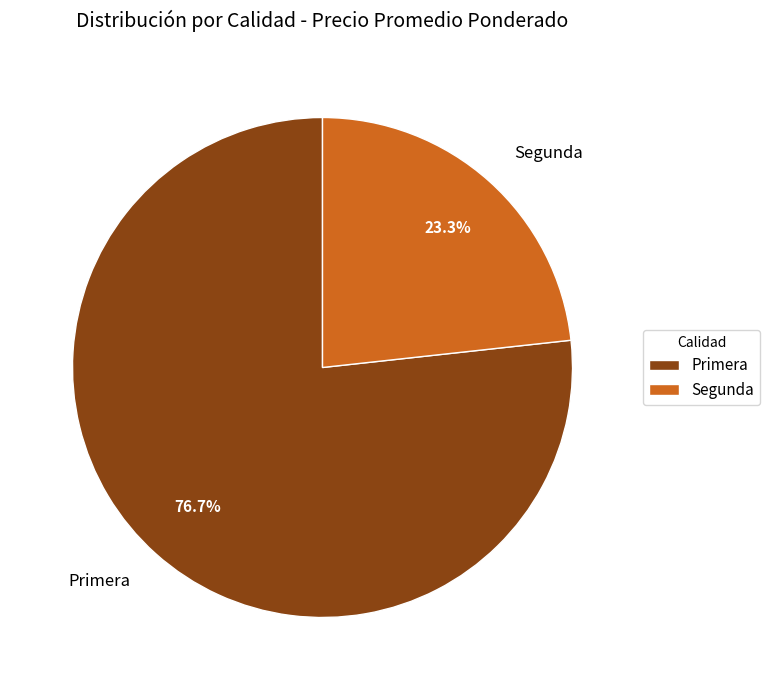

Which slice represents more than half of the pie?

Primera